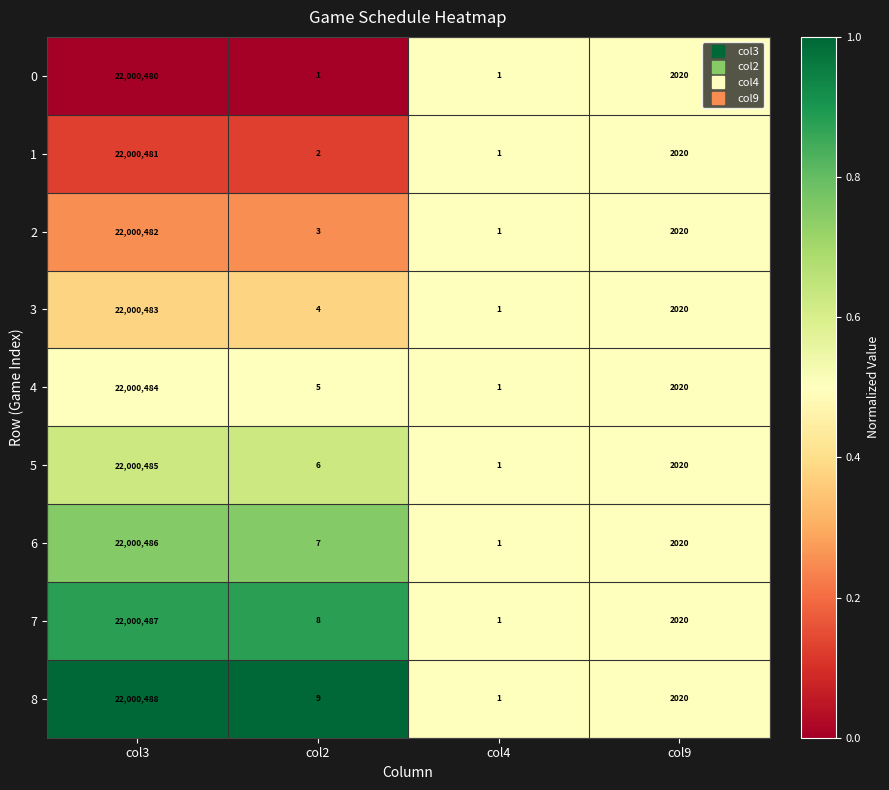

What is the maximum value shown in the chart?

22000488